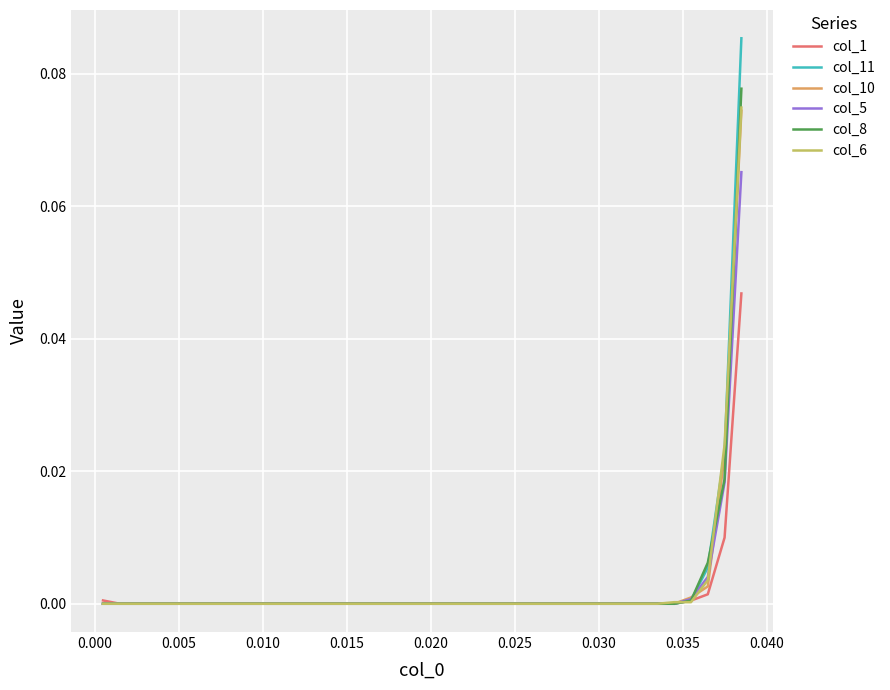

Which series has the widest spread of values?

col_11